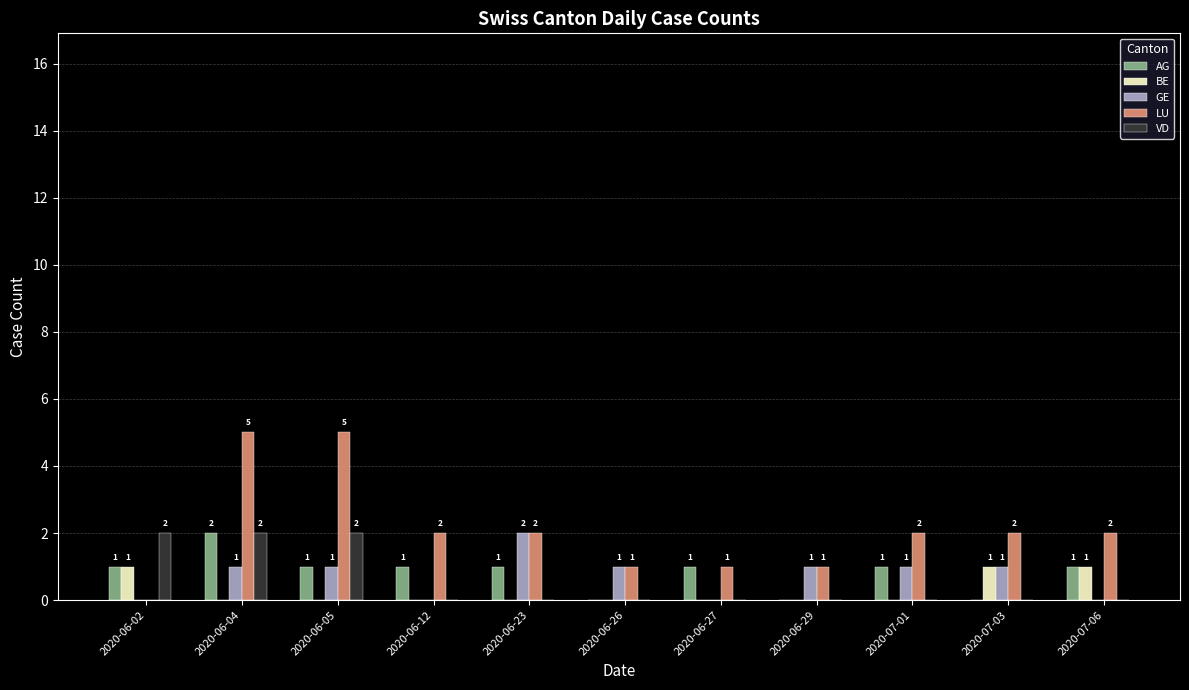

At which category is the sum across all series the highest?

2020-06-04